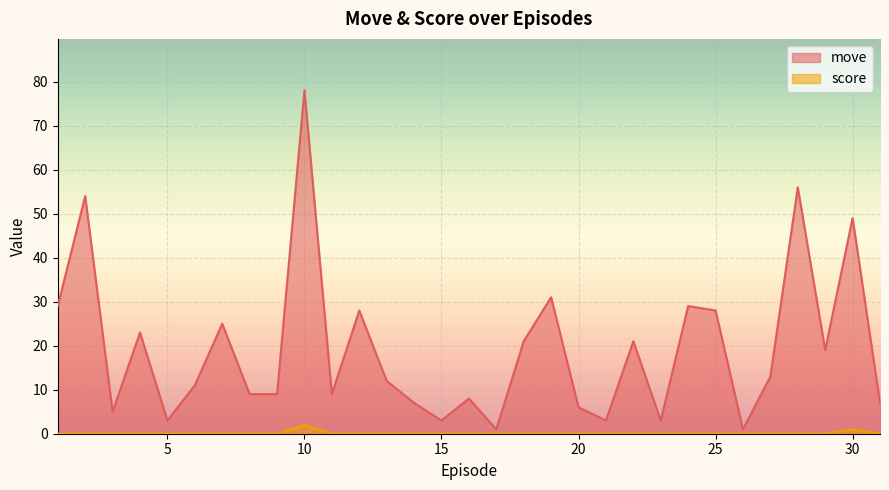

At which label does move reach its minimum?

17